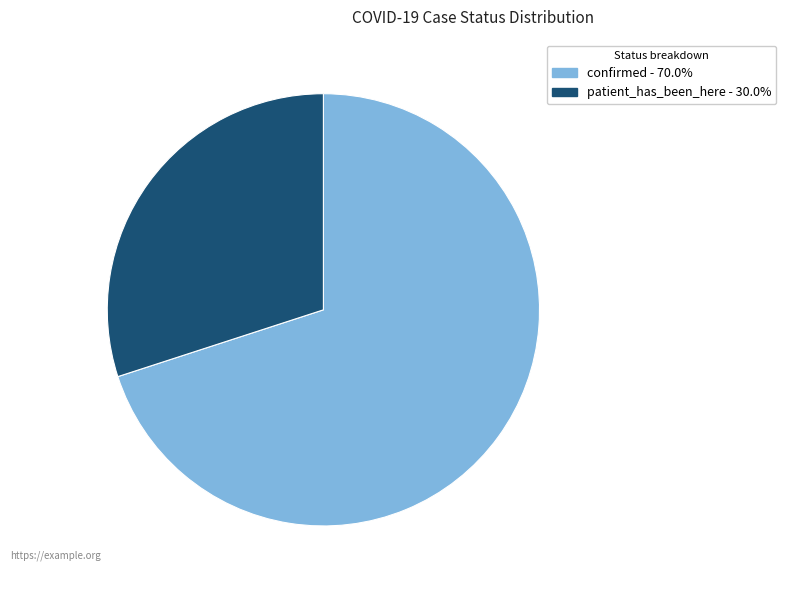

Which slice is the smallest?

patient_has_been_here